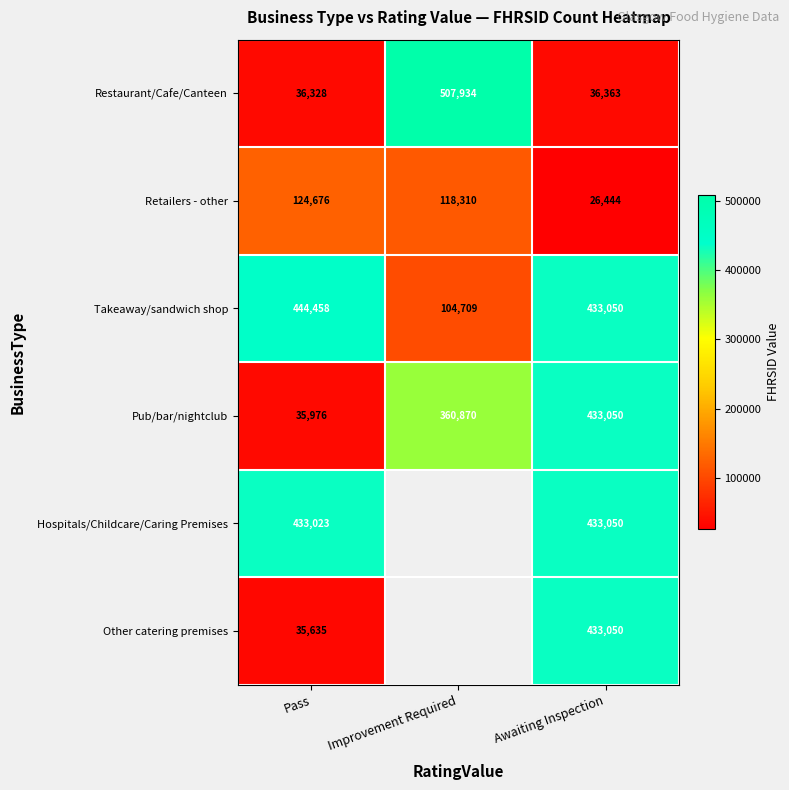

What is the total value across all series at Awaiting Inspection?

1795007